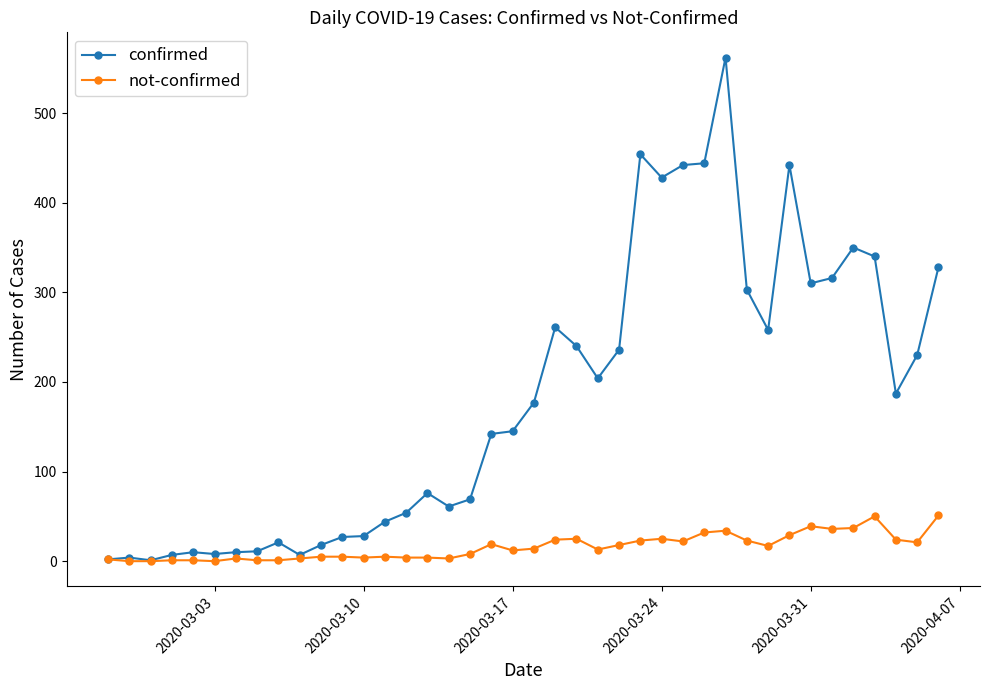

Which series has the largest total across all categories?

confirmed